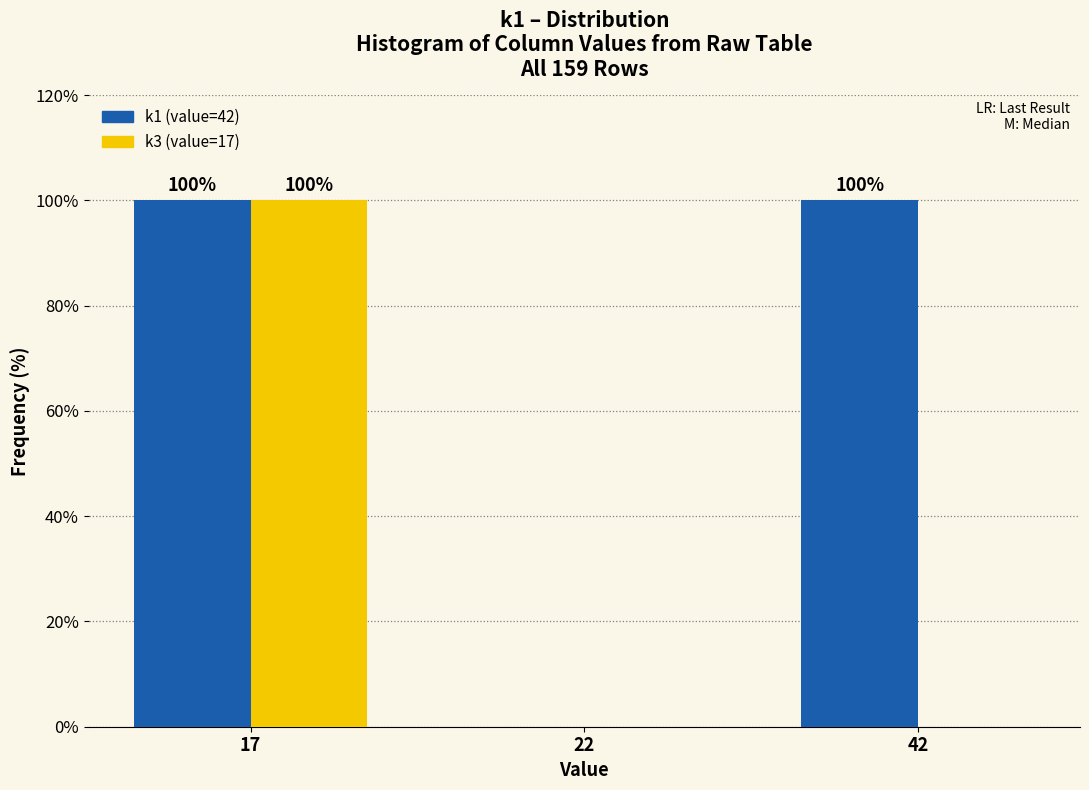

Reading left to right, extract all data points from this chart.

k1: 17=100	22=0	42=100
k3: 17=100	22=0	42=0